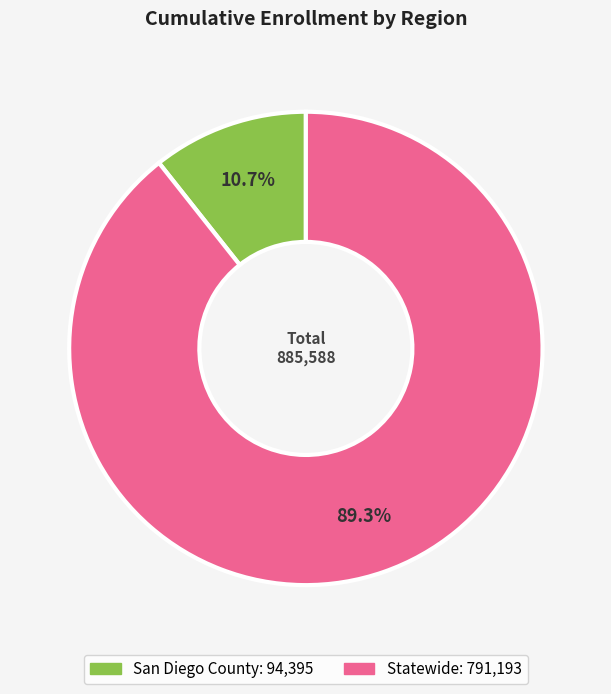

To the nearest percent, what is the average slice percentage?

50%